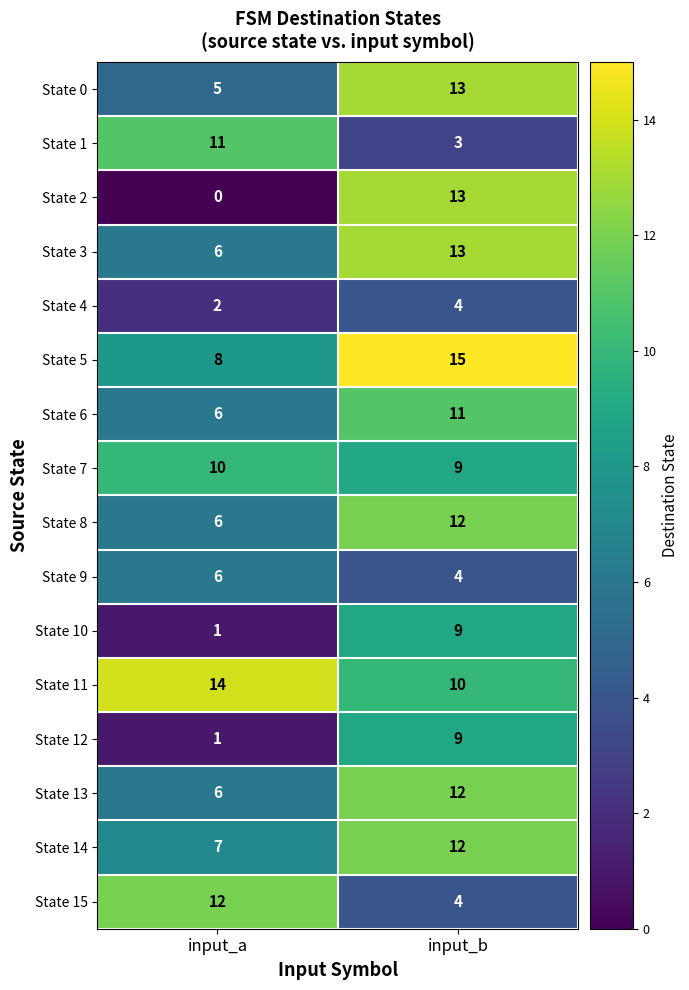

What is the spread (max minus min) of values at input_b?

12